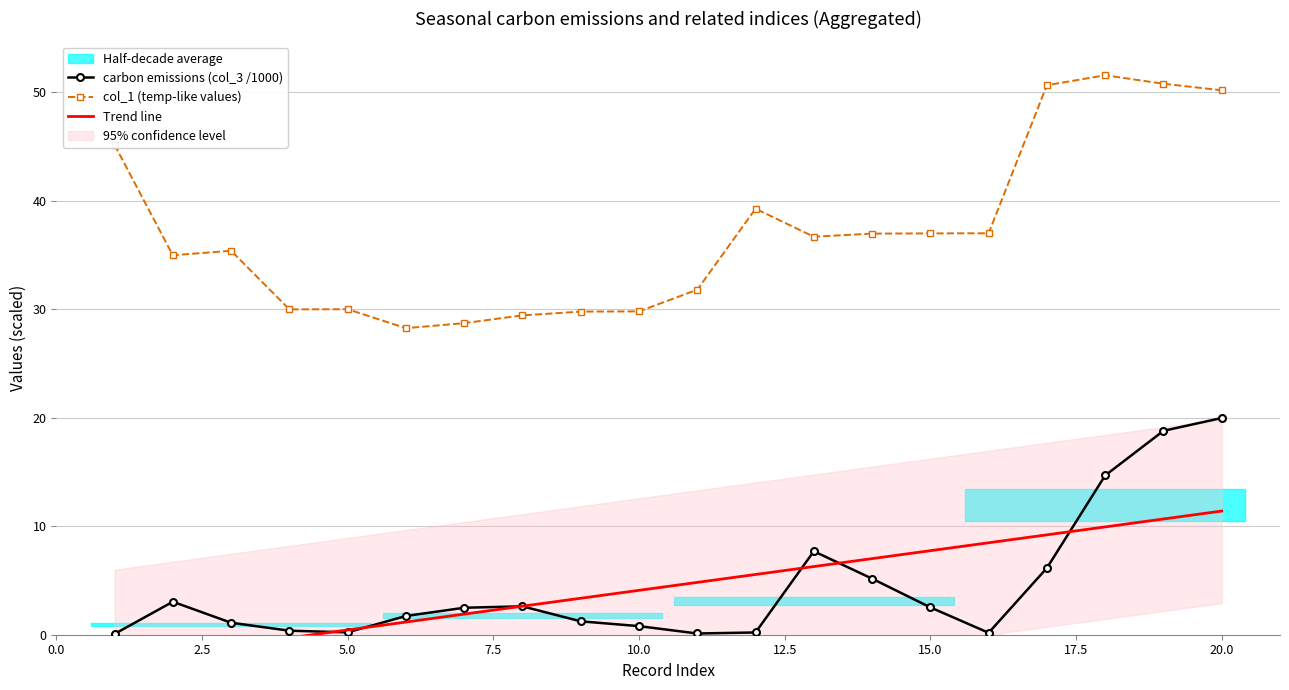

True or false: col_1 (temp-like values) and carbon emissions (col_3 /1000) cross at least once.

False